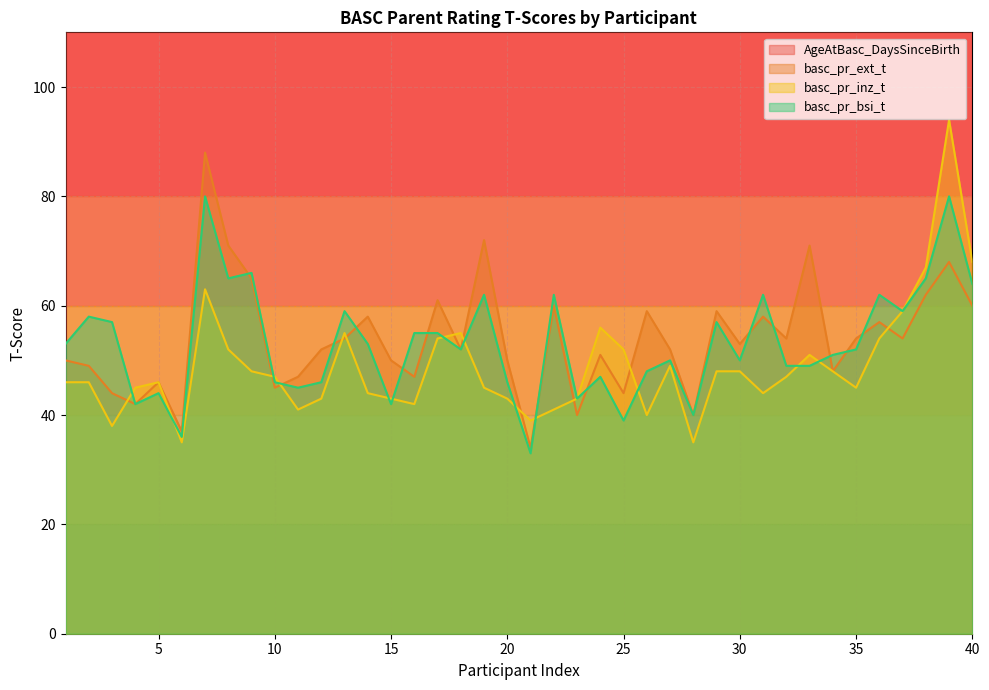

Reading left to right, transcribe all the data shown in this chart.

AgeAtBasc_DaysSinceBirth: 1=2654	2=2549	3=2549	4=2195	5=2376	6=2156	7=2691	8=2207	9=2196	10=2300	11=2255	12=2213	13=2169	14=2230	15=2218	16=2320	17=2198	18=2206	19=2289	20=2220	21=2213	22=2206	23=2201	24=2182	25=2185	26=2289	27=2240	28=2221	29=2201	30=2186	31=2195	32=2210	33=2203	34=2216	35=2187	36=2245	37=2224	38=2206	39=2212	40=2171
basc_pr_ext_t: 1=50	2=49	3=44	4=42	5=46	6=37	7=88	8=71	9=65	10=45	11=47	12=52	13=54	14=58	15=50	16=47	17=61	18=52	19=72	20=50	21=34	22=60	23=40	24=51	25=44	26=59	27=52	28=40	29=59	30=53	31=58	32=54	33=71	34=48	35=54	36=57	37=54	38=62	39=68	40=60
basc_pr_inz_t: 1=46	2=46	3=38	4=45	5=46	6=35	7=63	8=52	9=48	10=47	11=41	12=43	13=55	14=44	15=43	16=42	17=54	18=55	19=45	20=43	21=39	22=41	23=43	24=56	25=52	26=40	27=49	28=35	29=48	30=48	31=44	32=47	33=51	34=48	35=45	36=54	37=59	38=67	39=94	40=68
basc_pr_bsi_t: 1=53	2=58	3=57	4=42	5=44	6=36	7=80	8=65	9=66	10=46	11=45	12=46	13=59	14=53	15=42	16=55	17=55	18=52	19=62	20=46	21=33	22=62	23=43	24=47	25=39	26=48	27=50	28=40	29=57	30=50	31=62	32=49	33=49	34=51	35=52	36=62	37=59	38=65	39=80	40=64